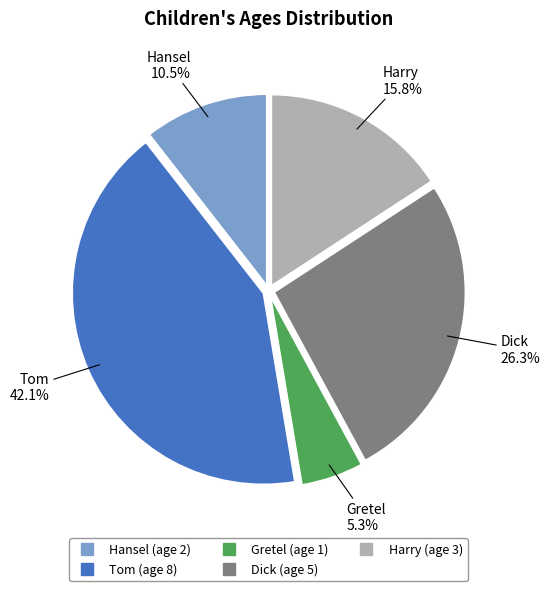

Do Tom and Harry together represent more than half of the pie?

Yes